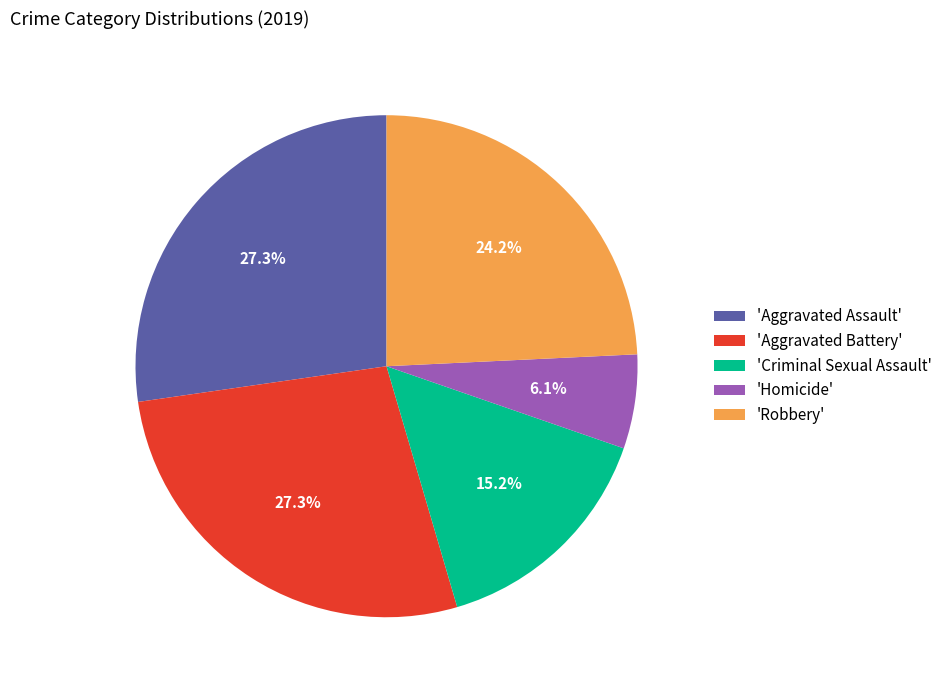

To the nearest percent, what is the difference between the largest and smallest slice percentages?

21%